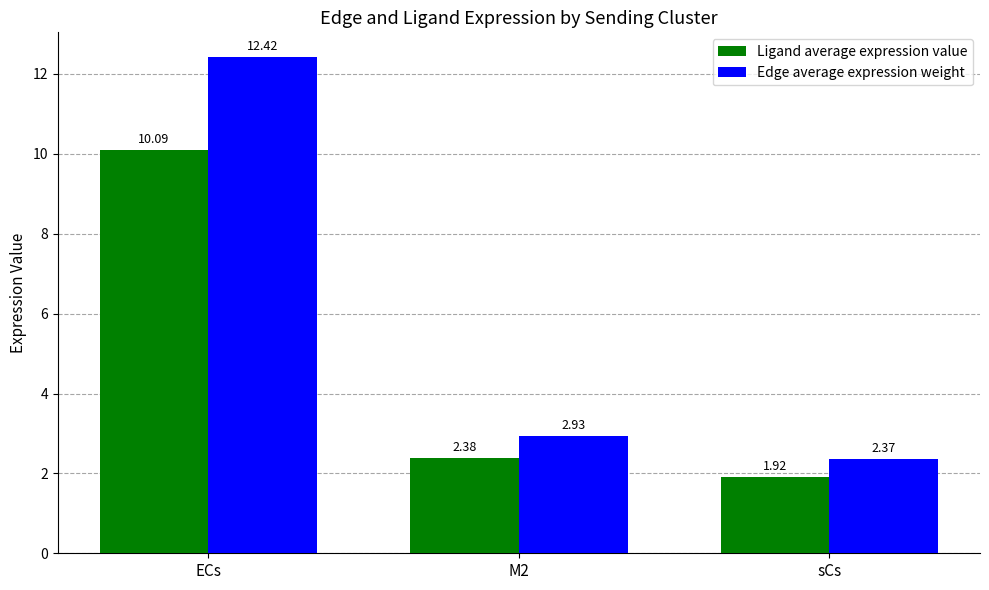

Which series changed the most between M2 and sCs?

Edge average expression weight